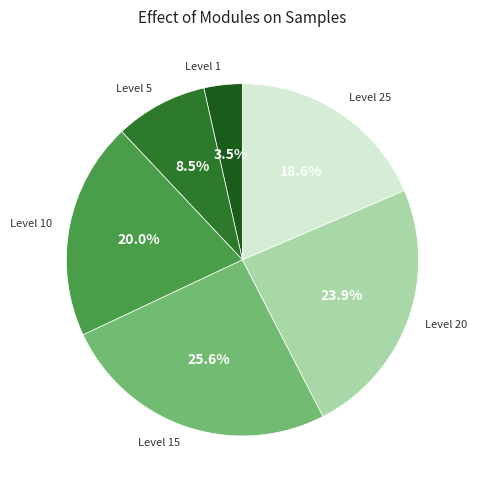

Approximately how many times larger is the value at Level 1 compared to Level 5?

0.4